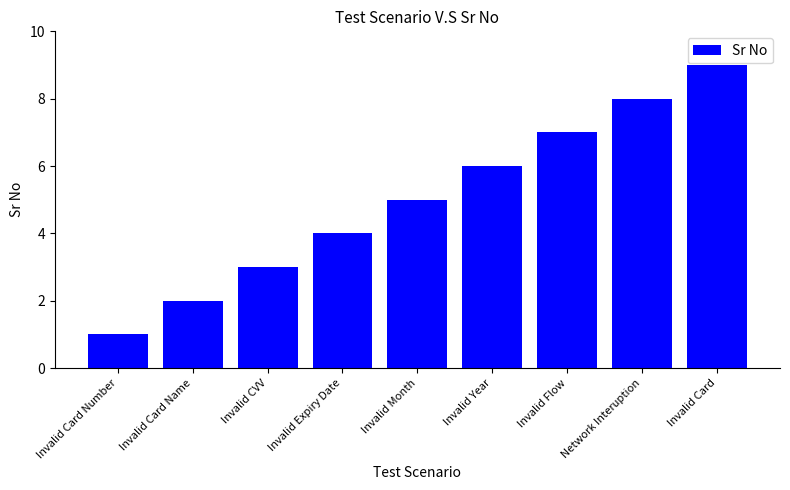

At which category does the chart reach its peak across all series?

Invalid Card